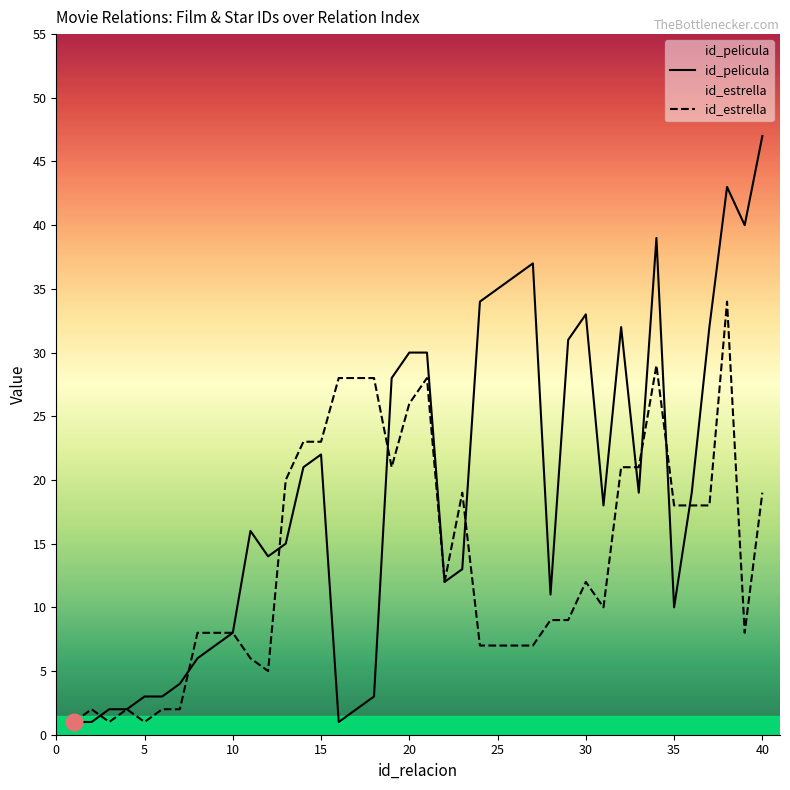

Which series ends up on top after the final intersection of id_estrella and id_pelicula?

id_pelicula